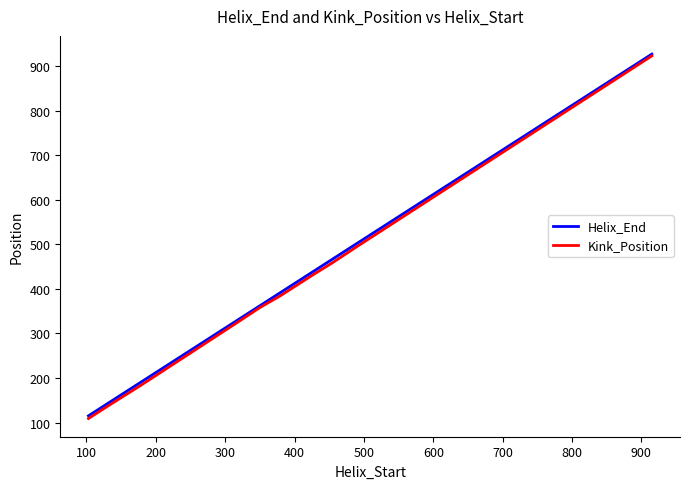

Reading left to right, list all the values displayed in this chart.

Helix_End: 115	148	190	324	362	391	439	467	500	927
Kink_Position: 109	142	183	319	358	384	432	459	493	923